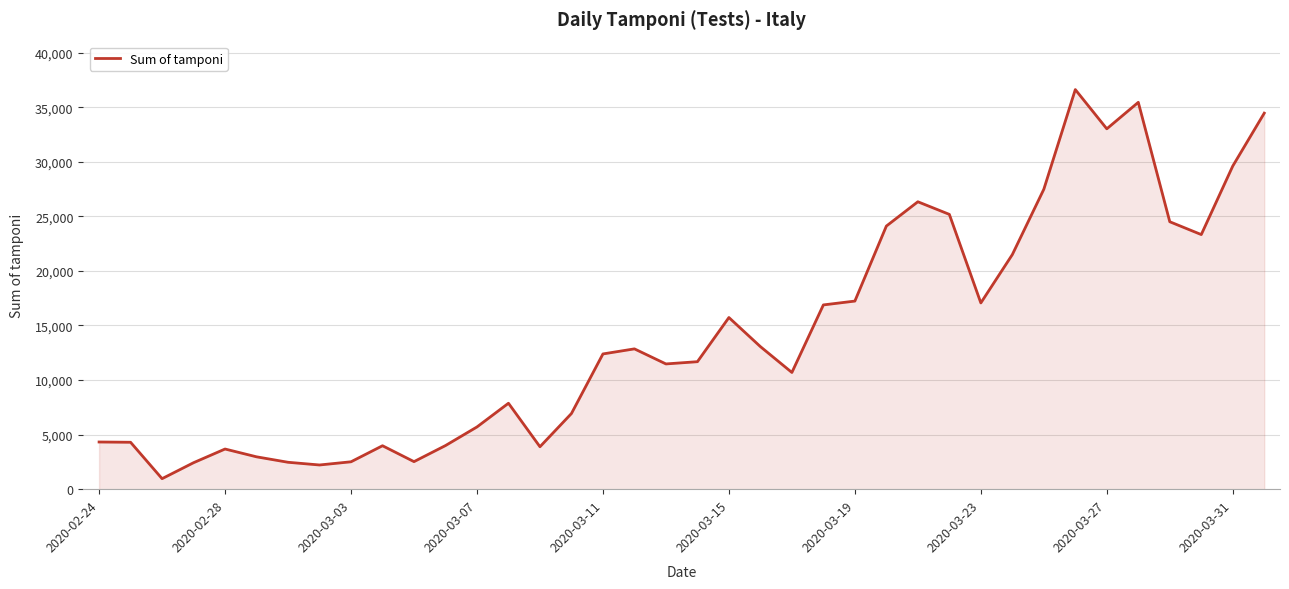

How many values are below 12393?

19